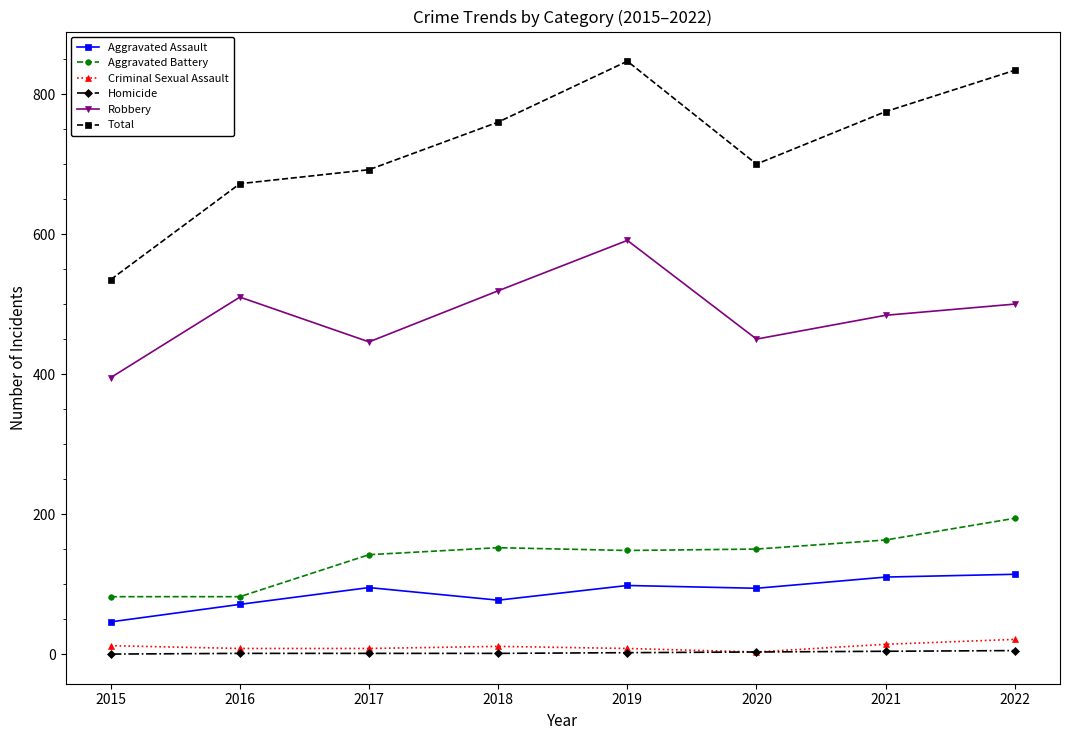

Is the value of Aggravated Battery at 2015 greater than the value of Homicide at 2021?

Yes